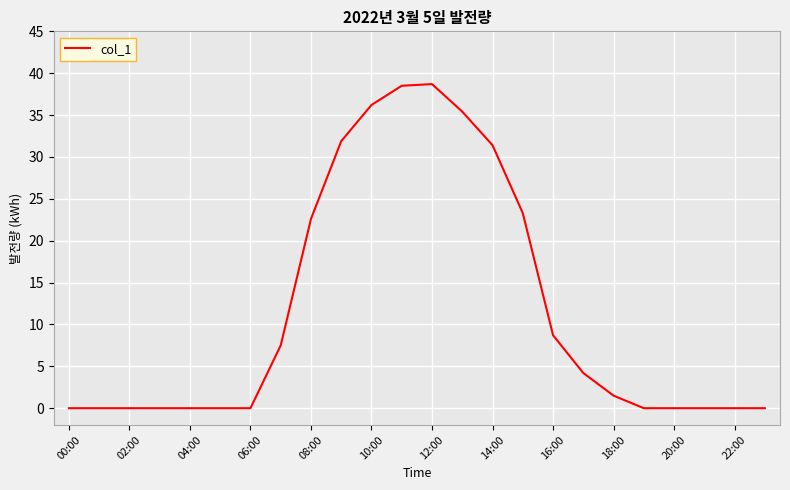

What is the difference between the second highest and second lowest values?

38.5